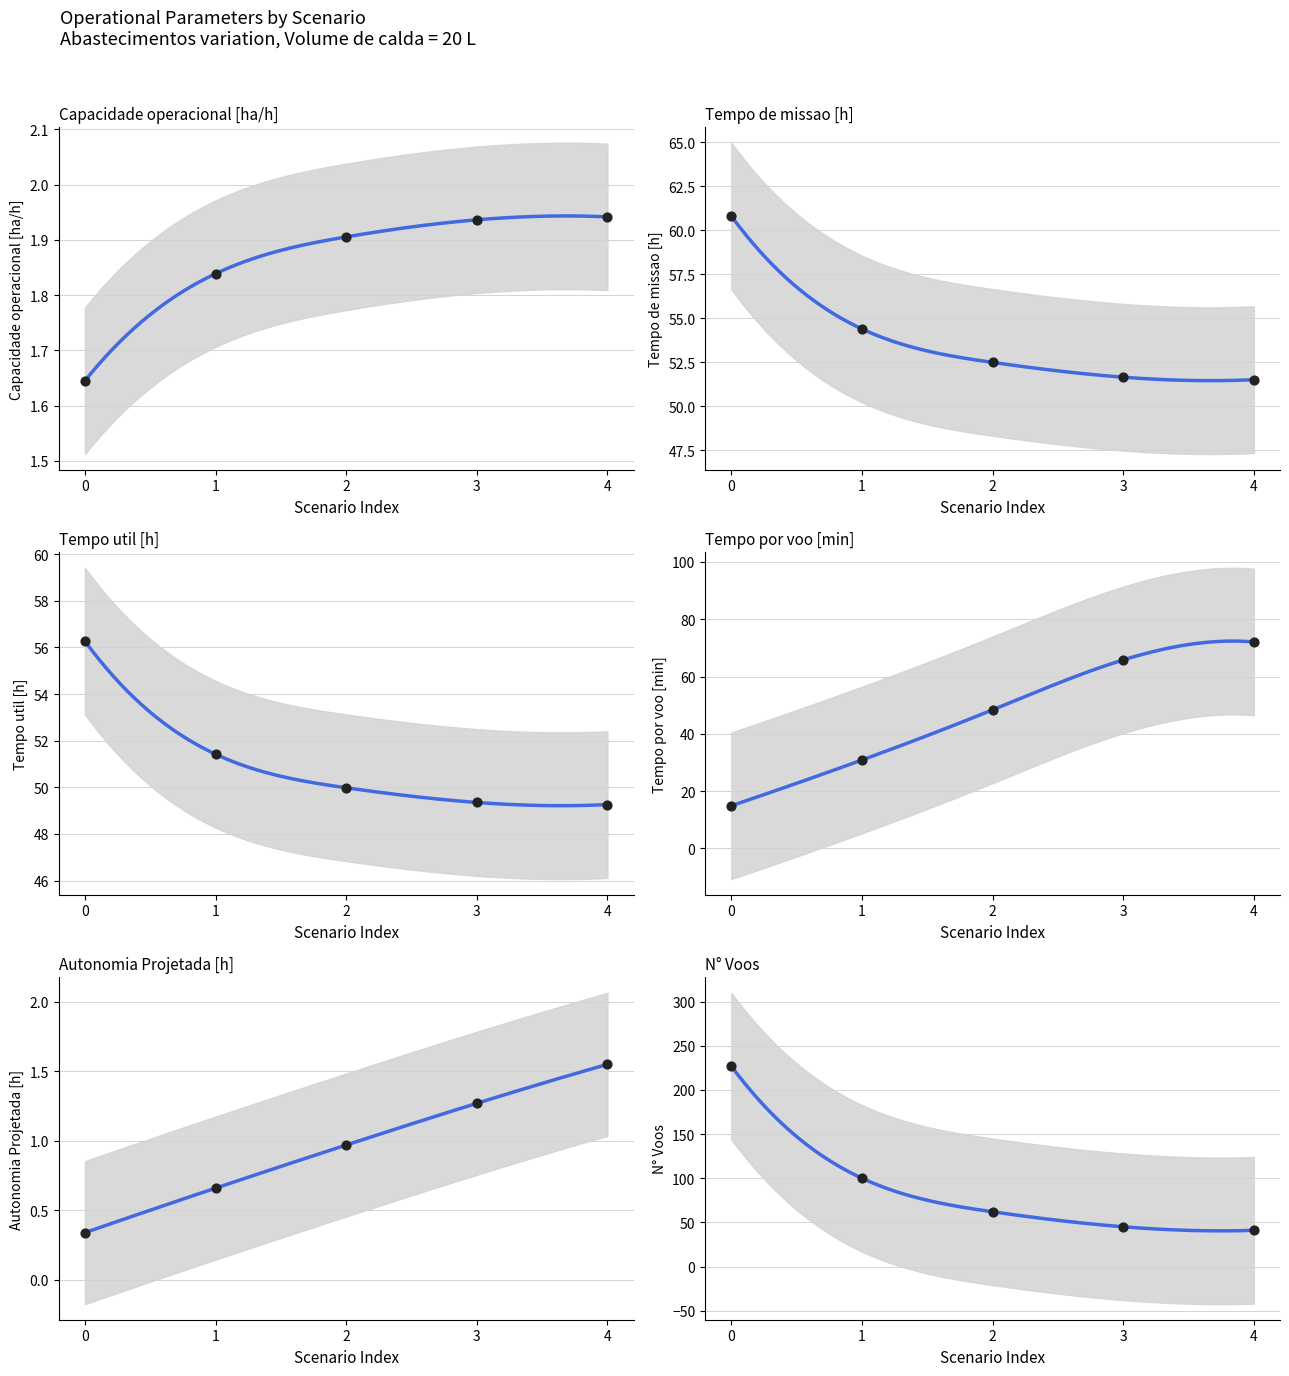

Which series has the largest total across all categories?

N° Voos